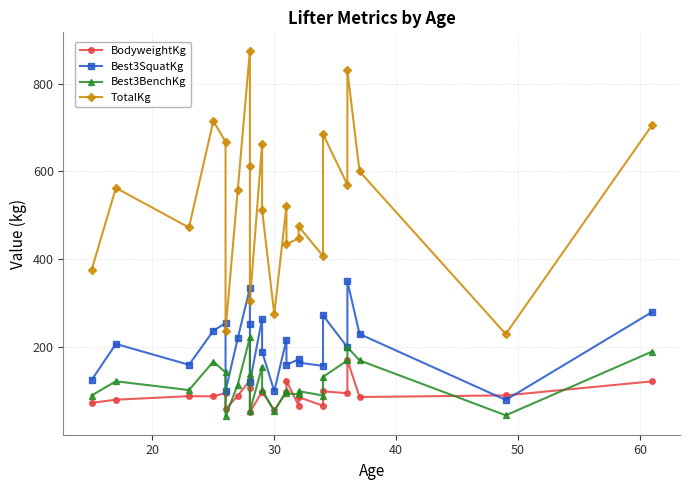

What is the difference between the maximum and minimum values in the Best3SquatKg series?

270.0